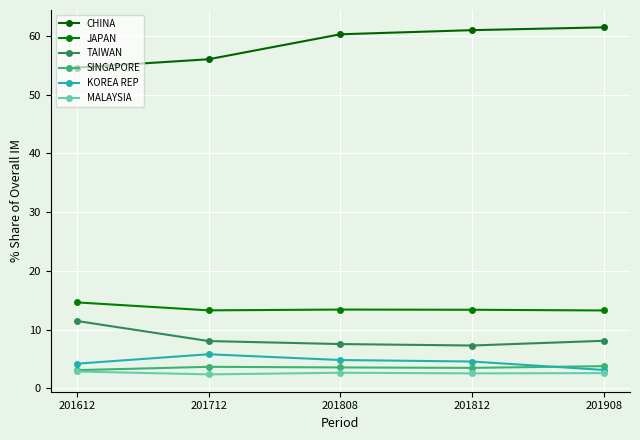

What is the sum of all TAIWAN values?

42.4